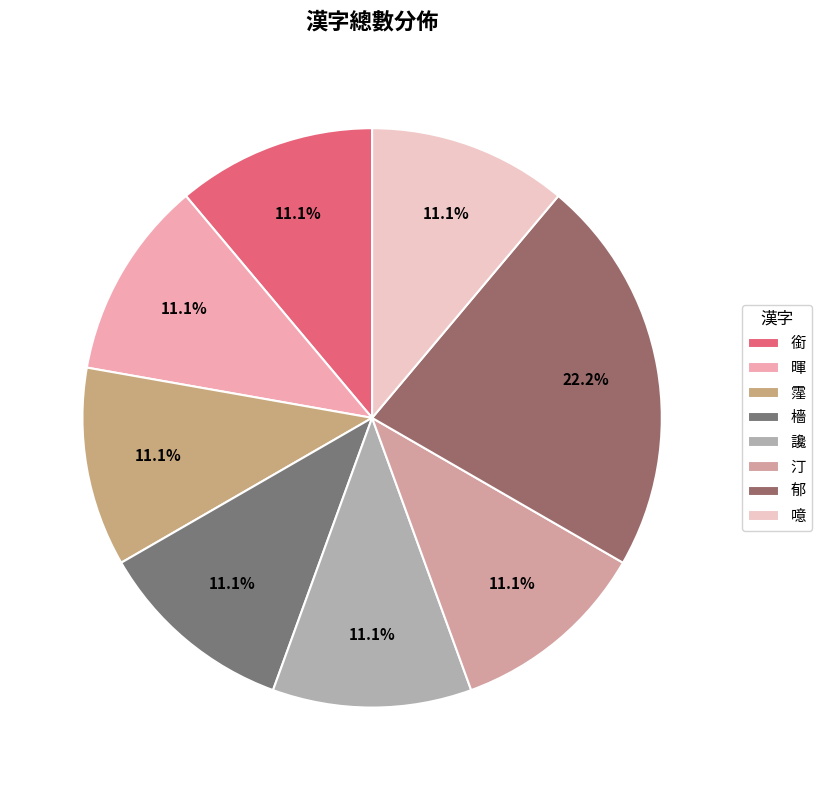

Does any single category account for the majority?

No